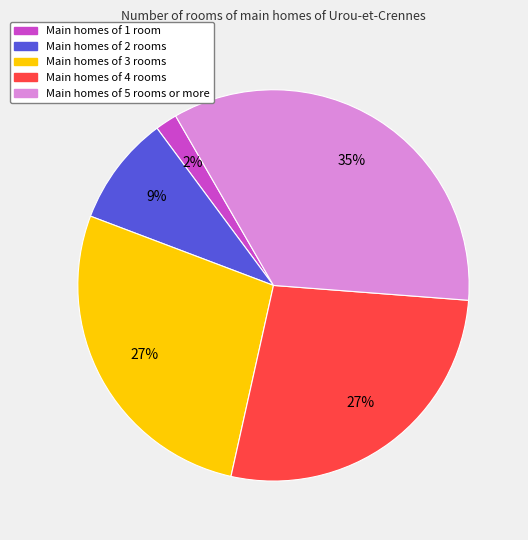

Is there a majority slice in this chart?

No